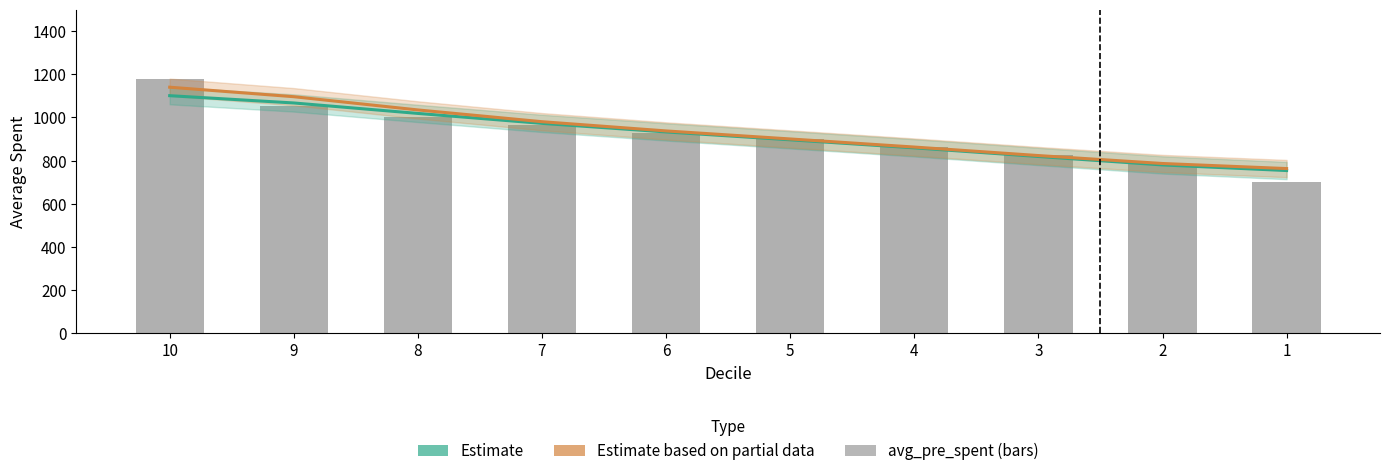

Which category has the lowest value in the Estimate based on partial data (avg_Actual_spent) series?

1